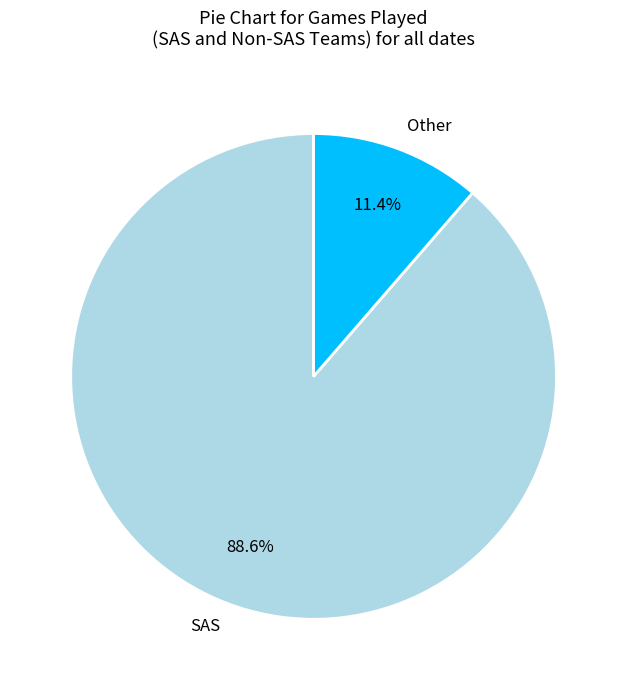

What is the smallest slice in the pie chart?

Other